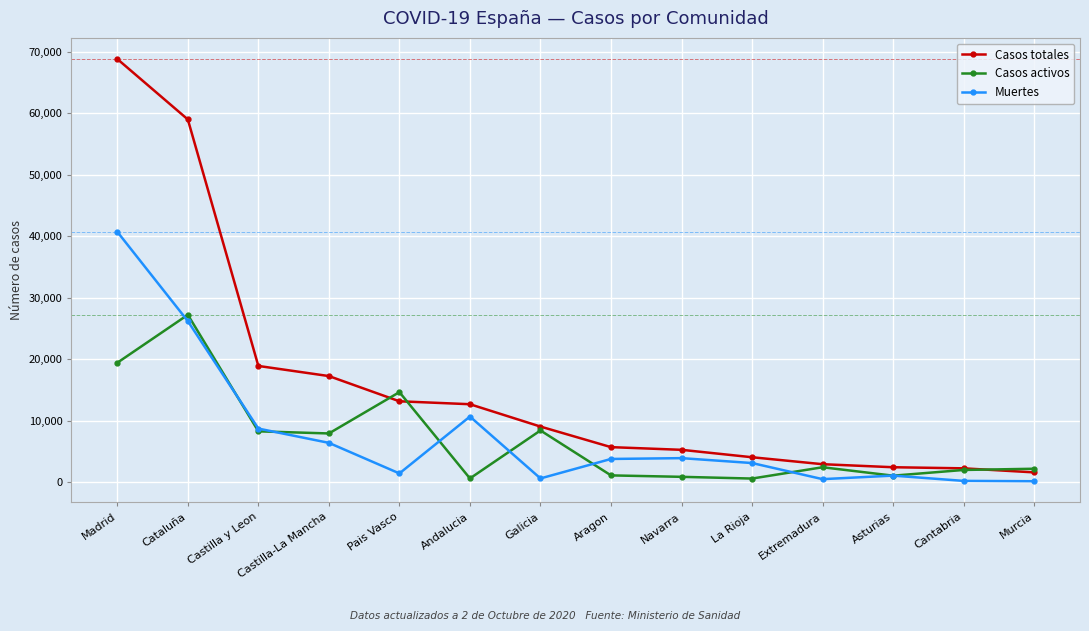

What is the spread (max minus min) of values at Madrid?

49427